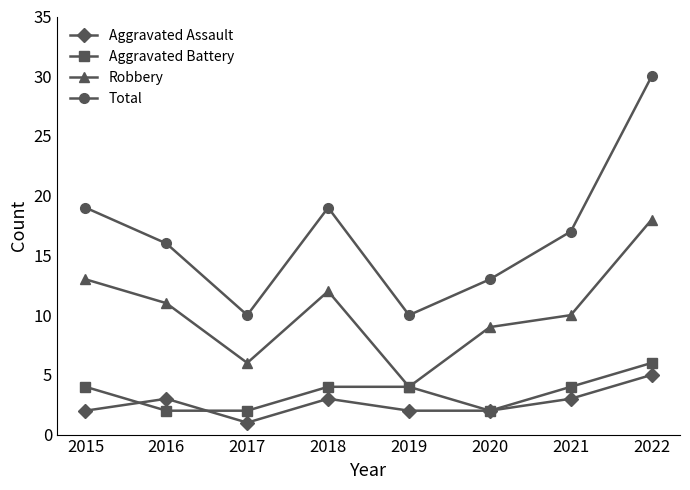

Reading right to left, extract all data points from this chart.

Aggravated Assault: 5	3	2	2	3	1	3	2
Aggravated Battery: 6	4	2	4	4	2	2	4
Robbery: 18	10	9	4	12	6	11	13
Total: 30	17	13	10	19	10	16	19